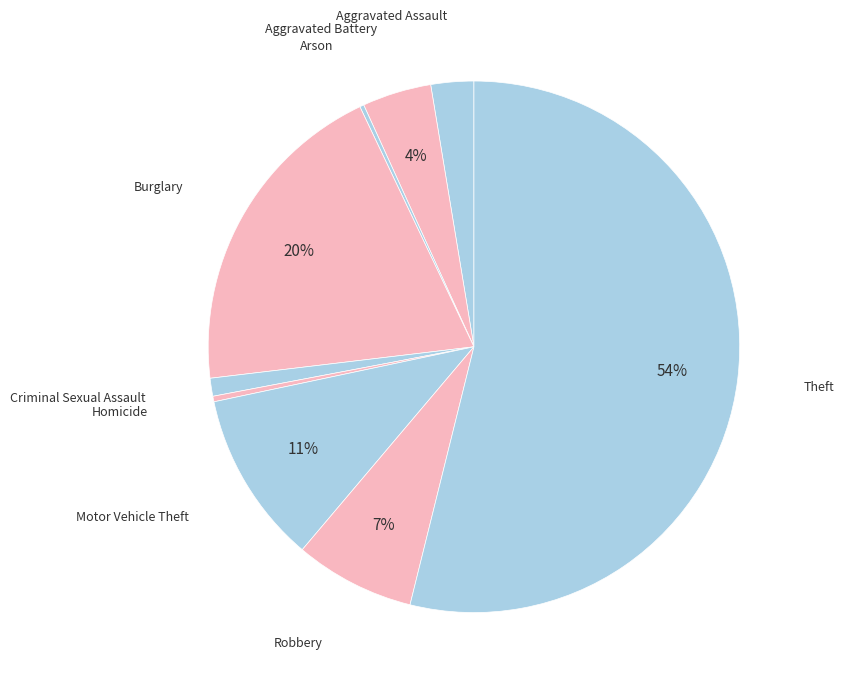

Which slice is the smallest?

Arson